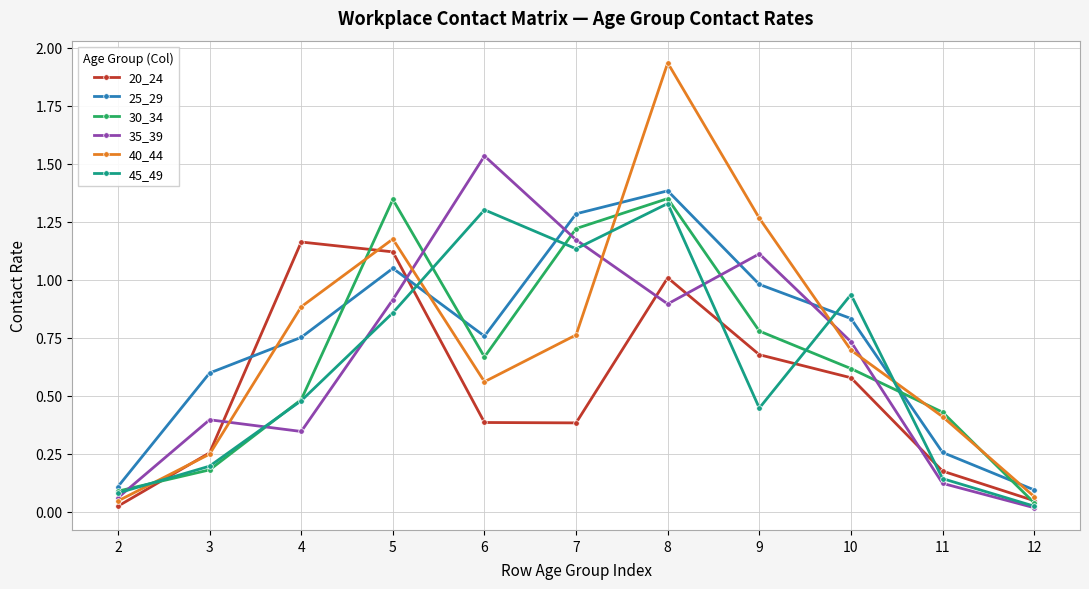

True or false: 35_39 and 20_24 cross at least once.

True